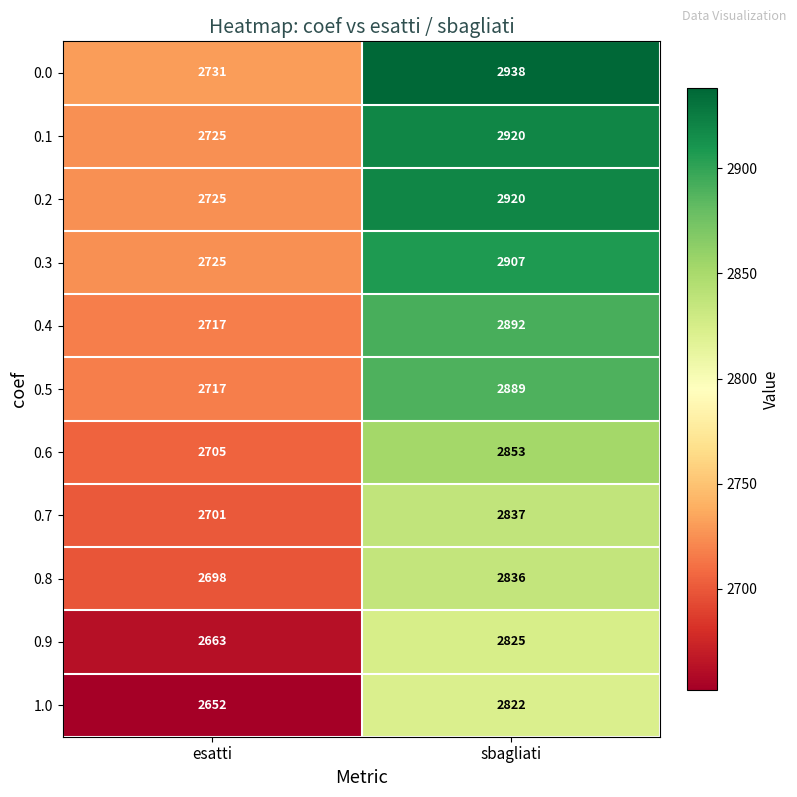

What is the difference between the highest and lowest values at esatti?

79